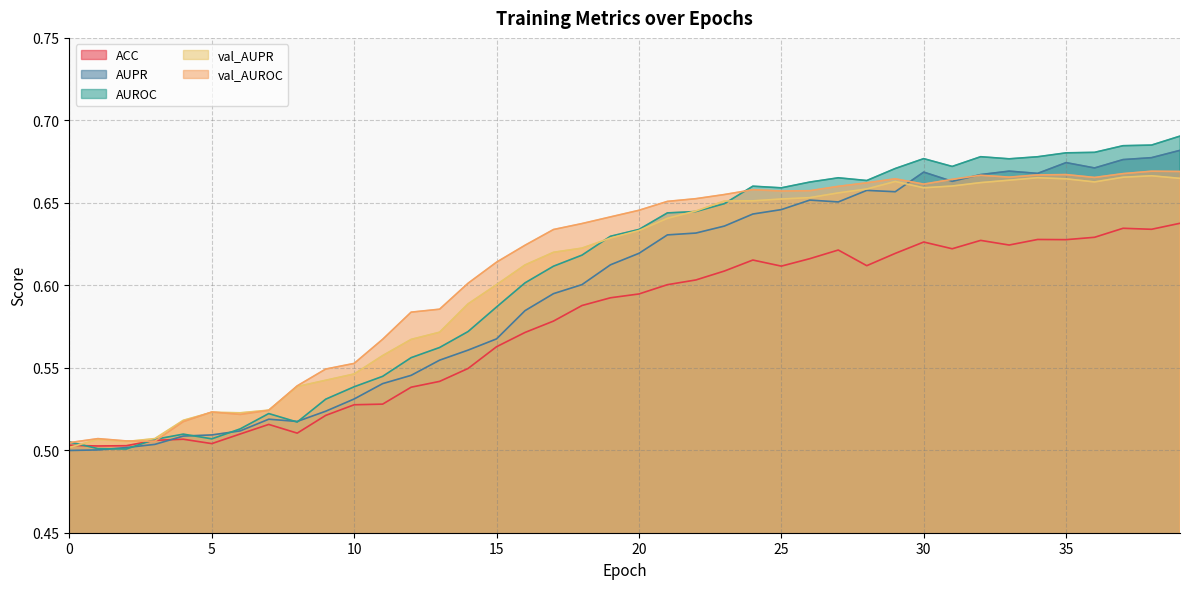

What are all the series names shown in the legend?

ACC, AUPR, AUROC, val_AUPR, val_AUROC